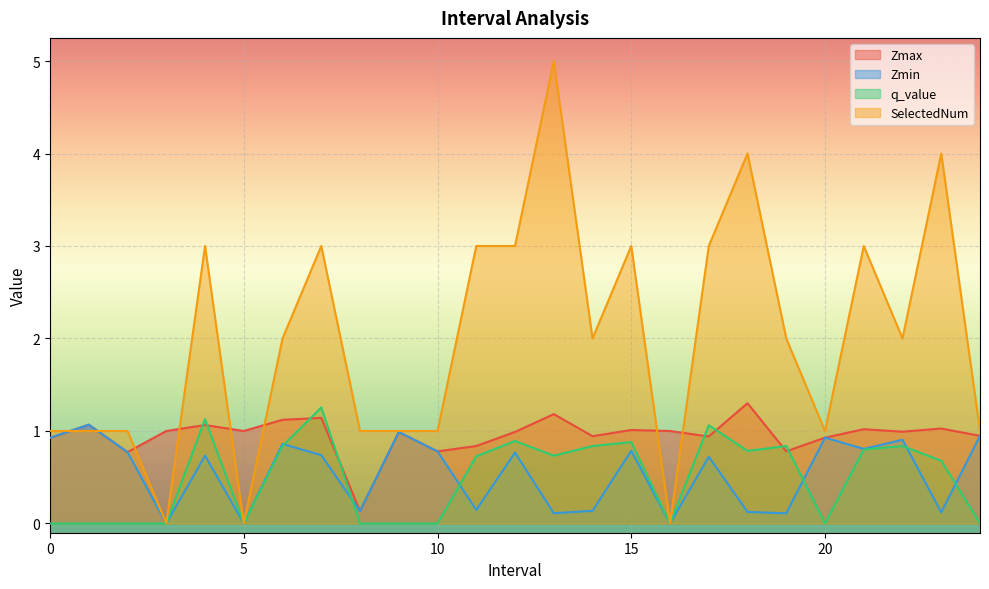

How many data points in Zmin are above 0?

22